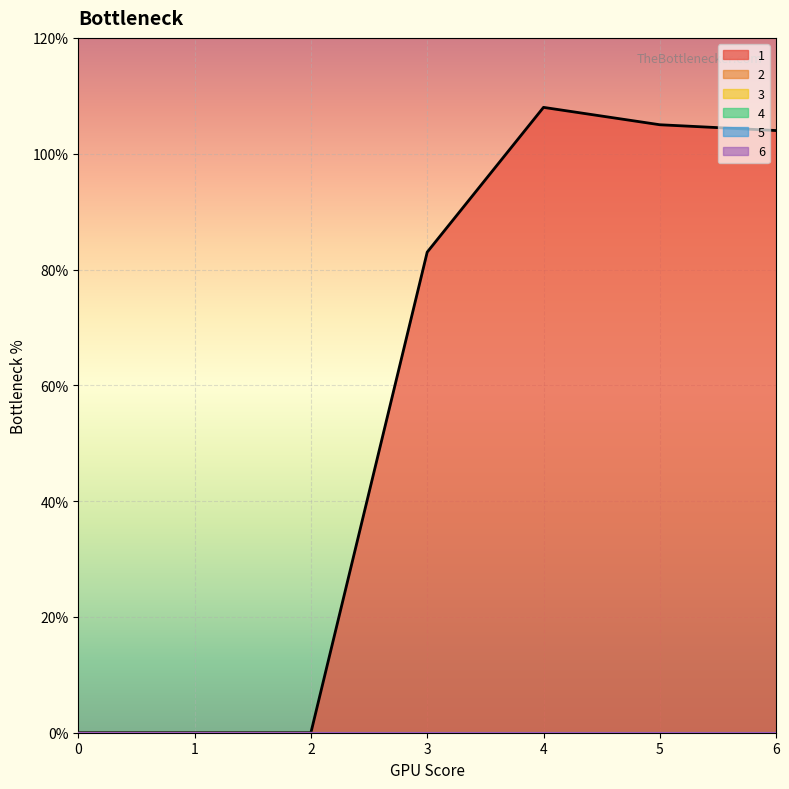

What are all the series names shown in the legend?

1, 2, 3, 4, 5, 6